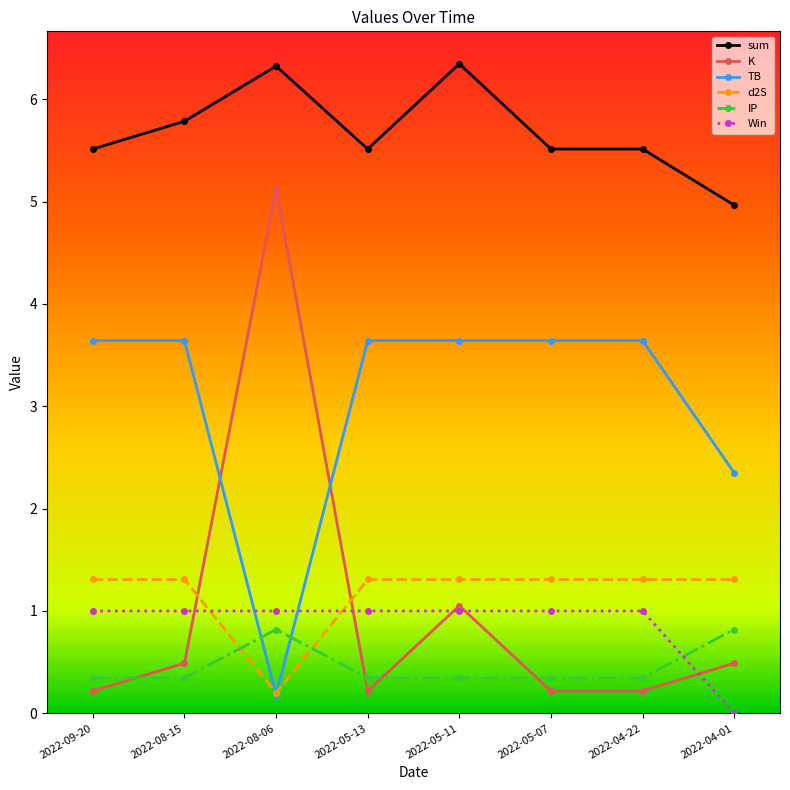

At which label is sum closest to 5?

2022-04-01